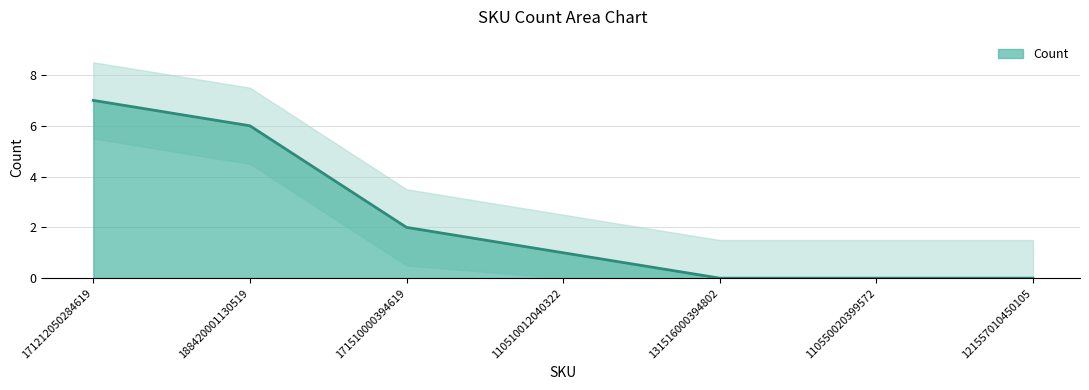

Reading right to left, extract all data points from this chart.

0	0	0	1	2	6	7